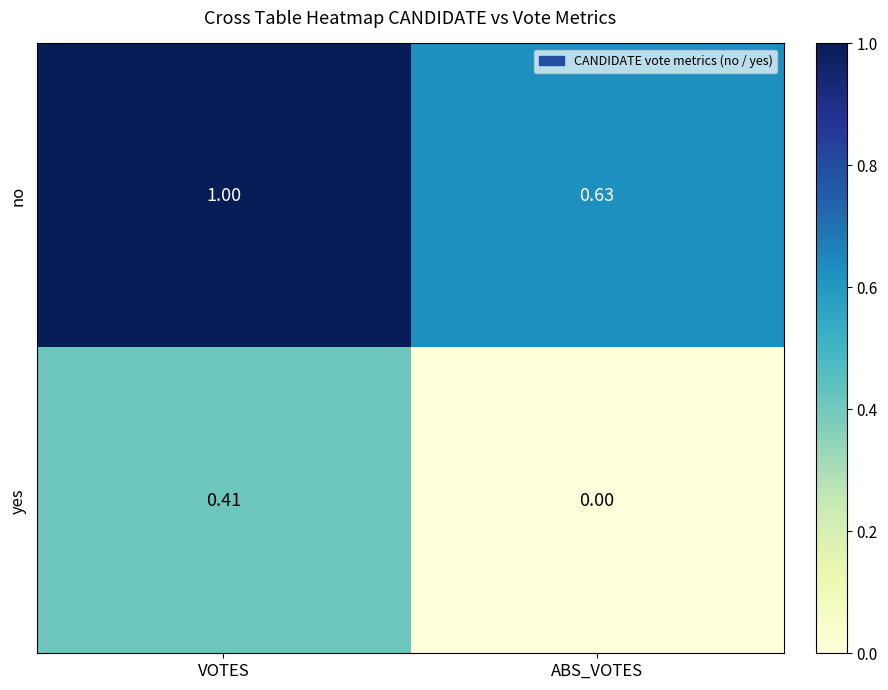

What is the maximum value shown in the chart?

1.0